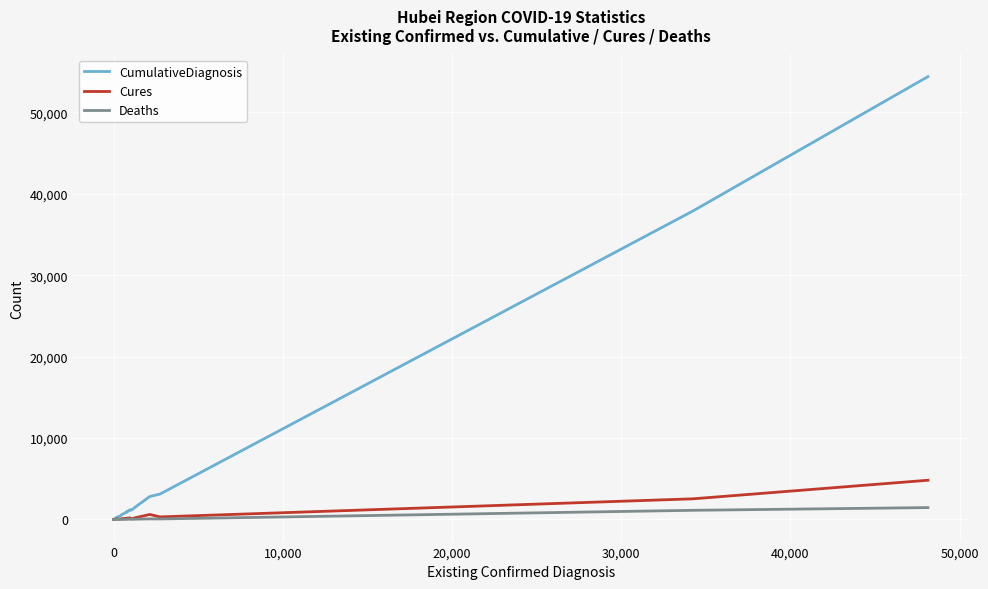

What are all the series names shown in the legend?

CumulativeDiagnosis, Cures, Deaths